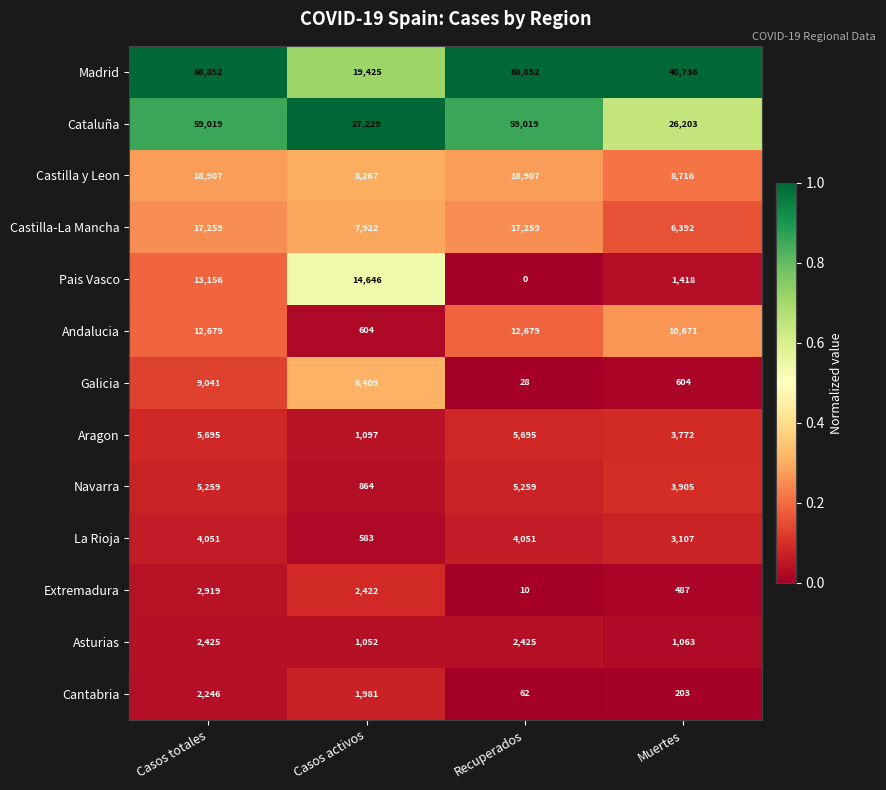

What is the maximum value for Aragon?

5695